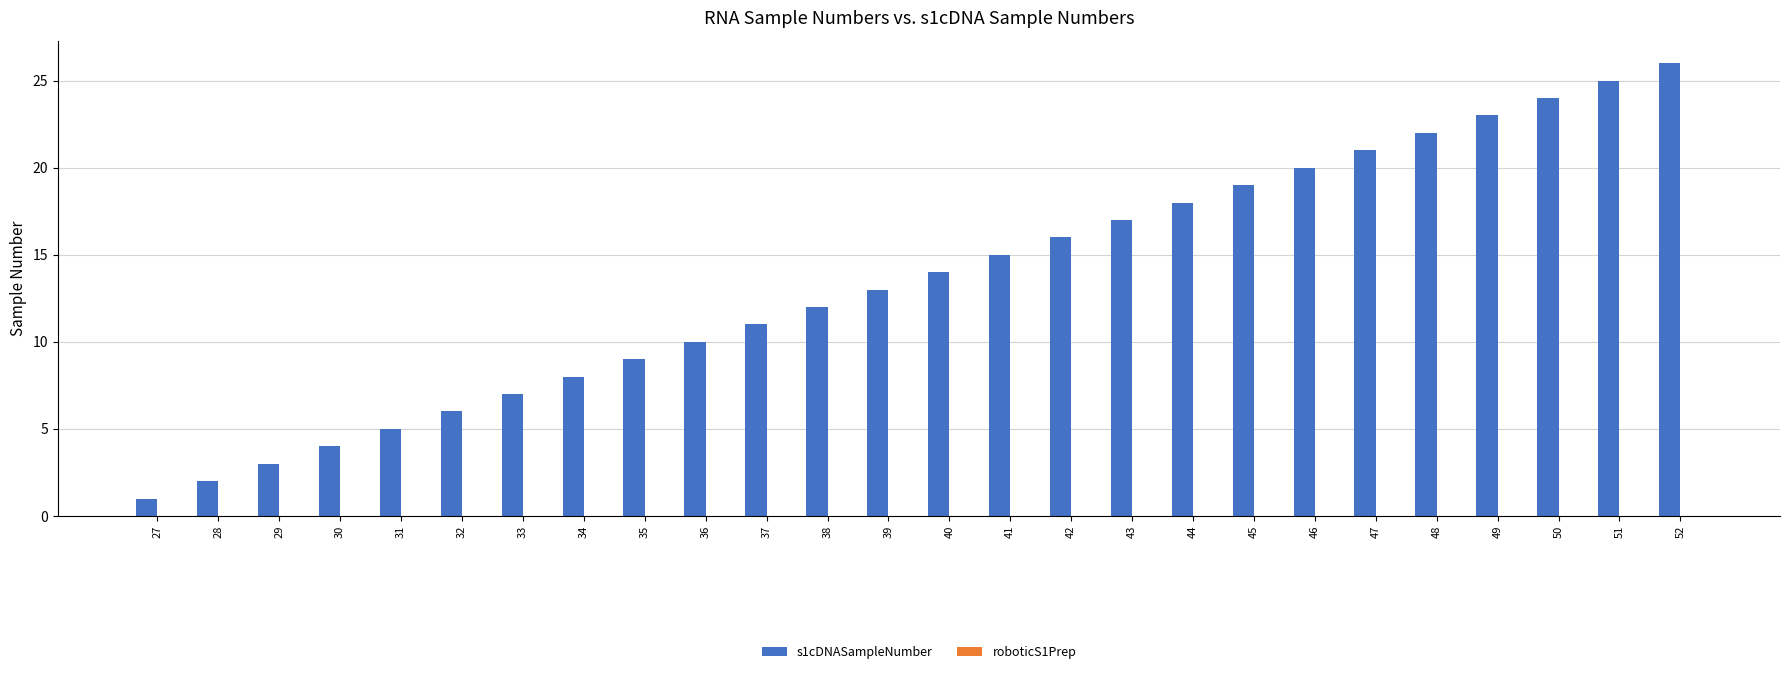

Which category has the highest value across all series?

52